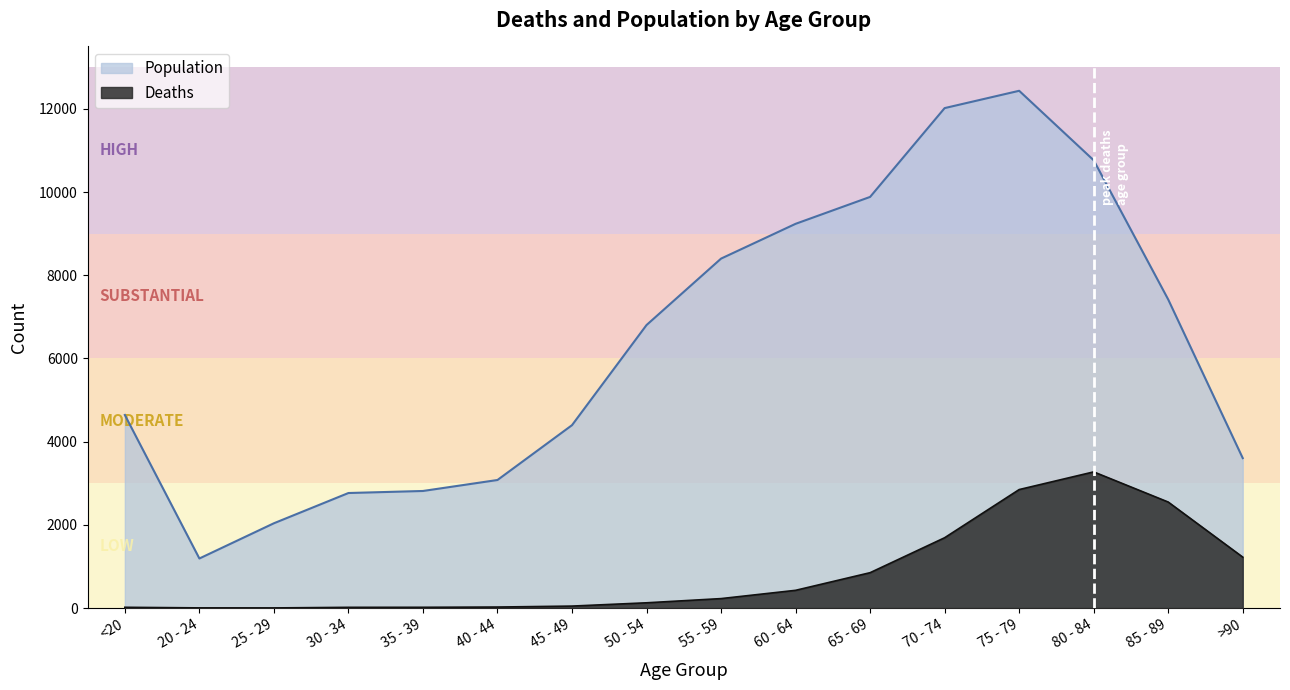

What are all the series names shown in the legend?

Population, Deaths